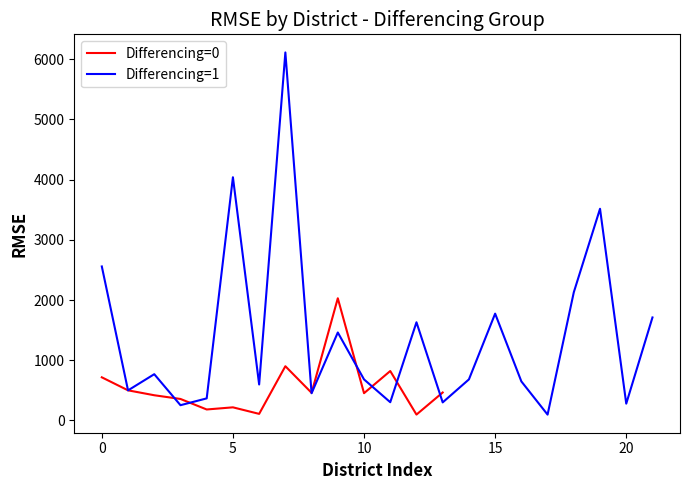

What is the average value?

1071.0